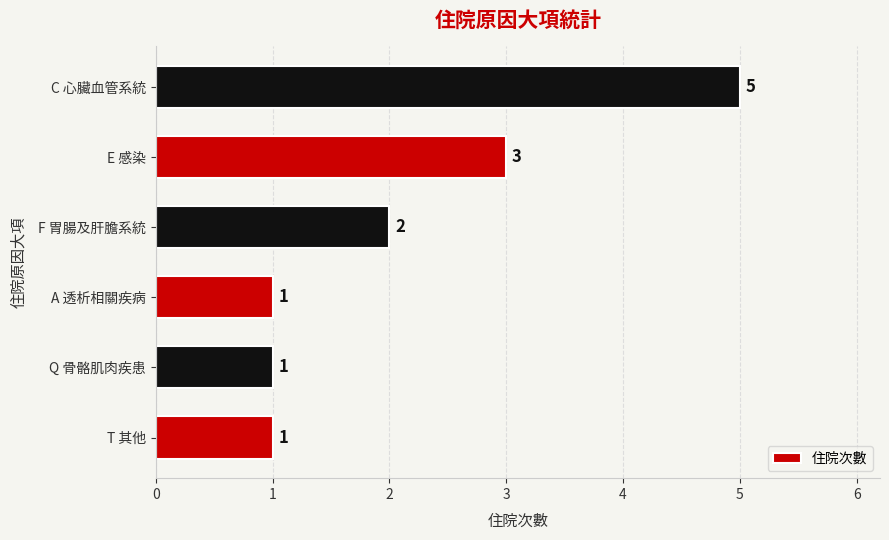

Count the values in the range 1 to 3.

5